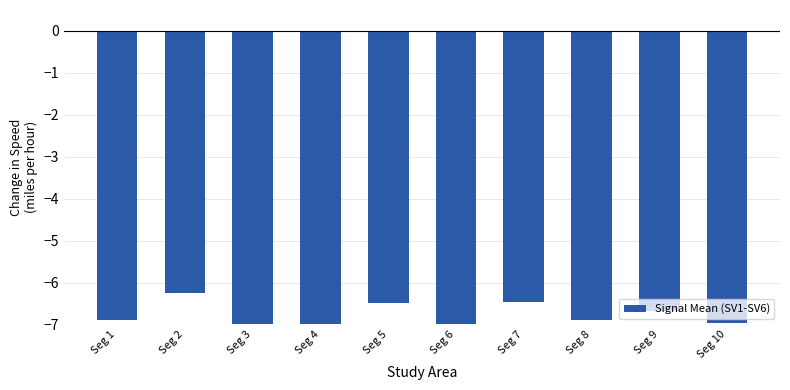

Reading left to right, list all the values displayed in this chart.

Seg 1=-6.9	Seg 2=-6.3	Seg 3=-7.0	Seg 4=-7.0	Seg 5=-6.5	Seg 6=-7.0	Seg 7=-6.5	Seg 8=-6.9	Seg 9=-6.7	Seg 10=-7.0